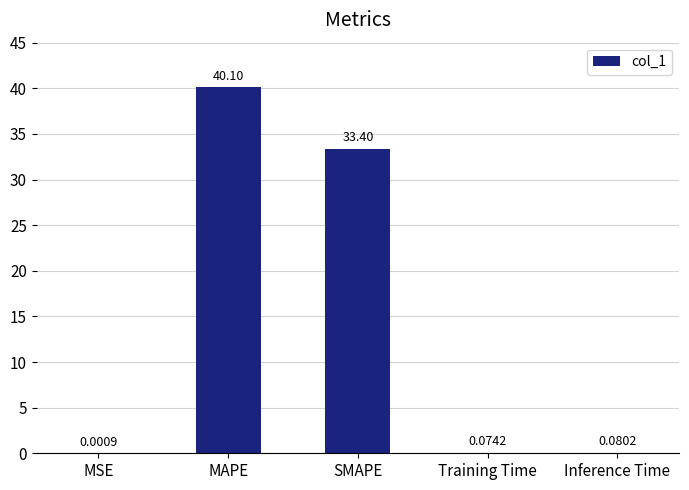

What is the sum of all values?

73.7